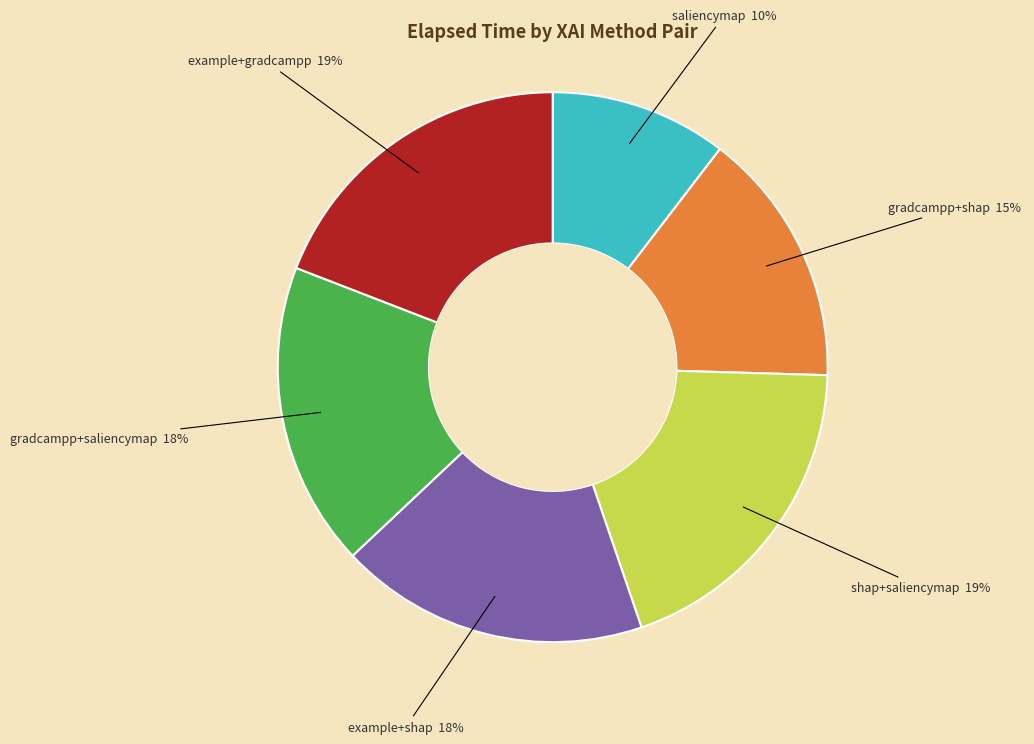

To the nearest percent, what percentage of the pie is example+shap?

18%